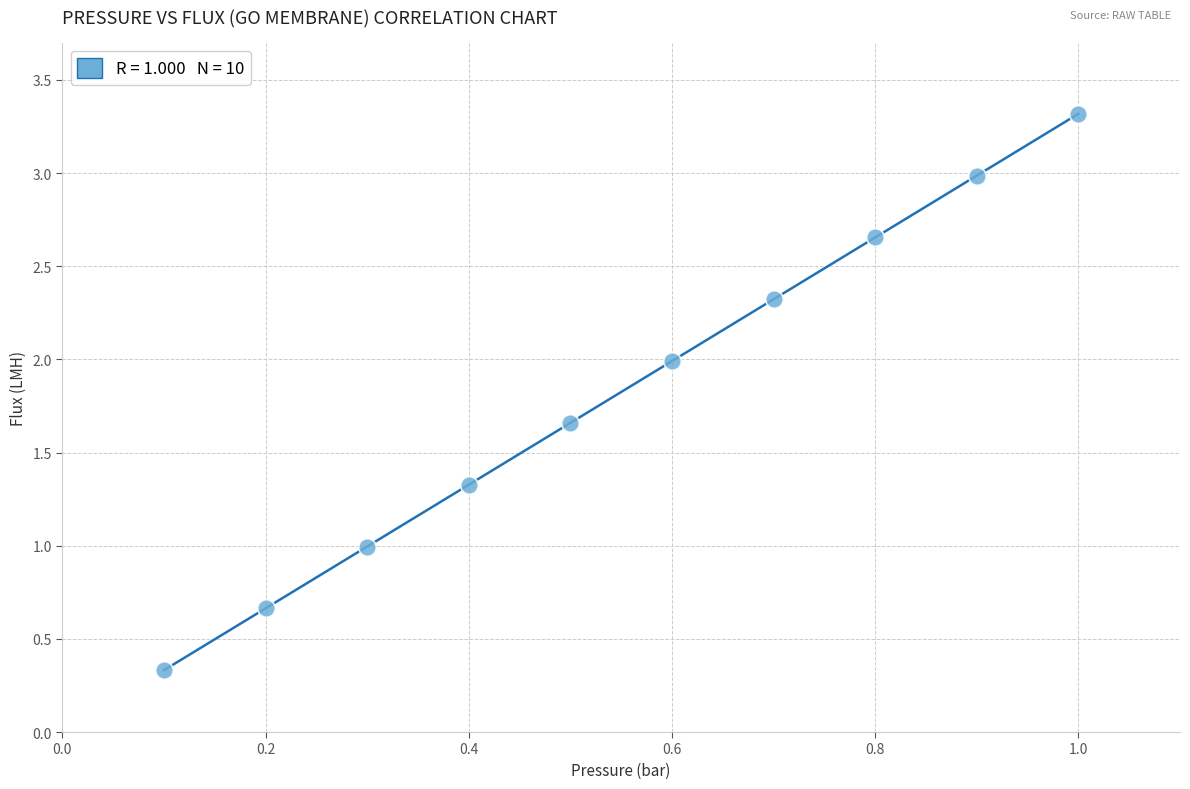

What is the average Y value?

1.8